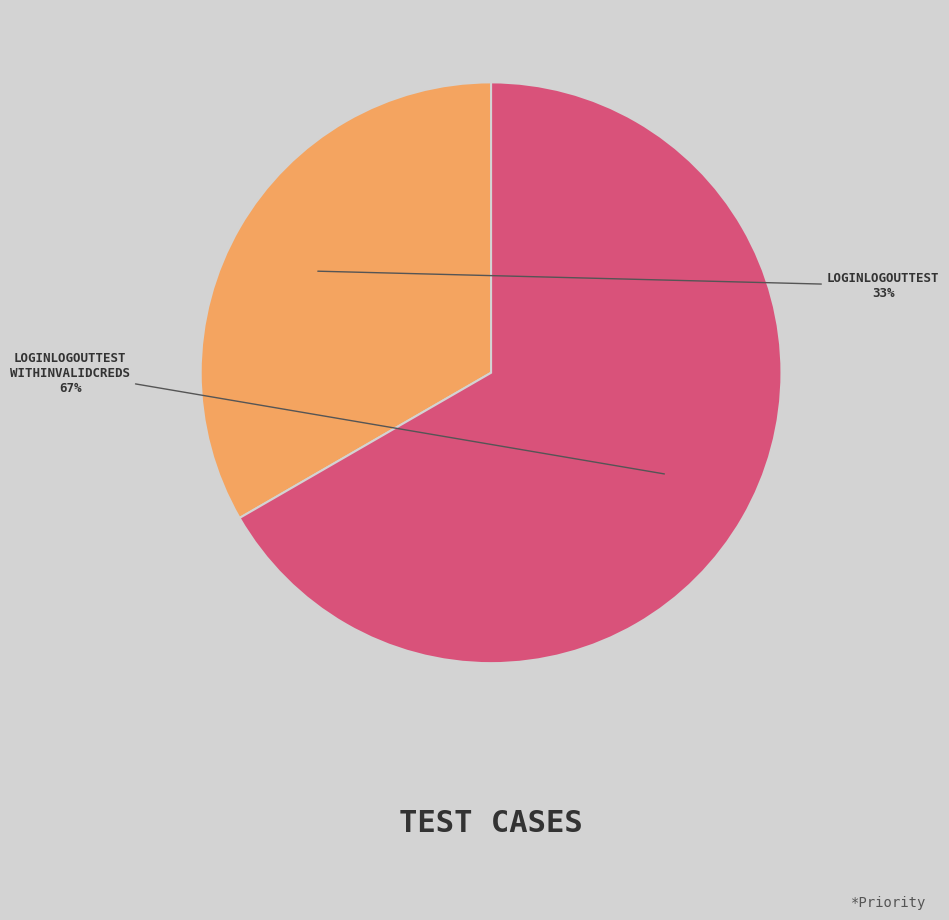

To the nearest percent, what is the average slice percentage?

50%